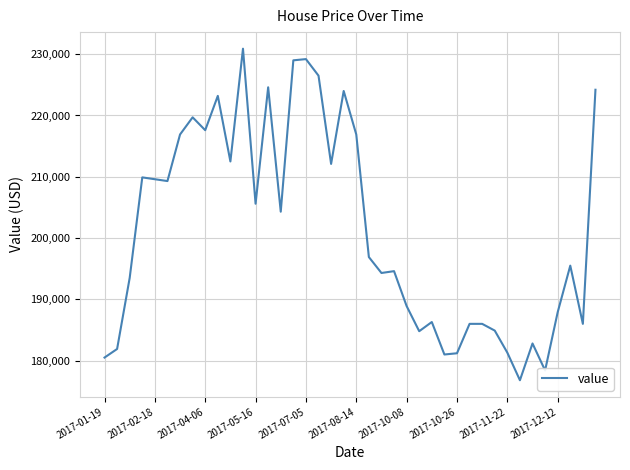

What is the difference between the maximum and minimum values?

54100